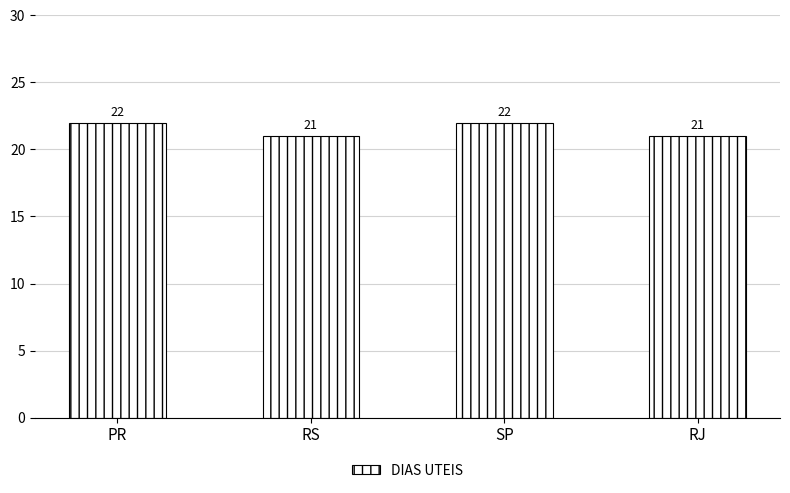

What is the greatest value displayed?

22